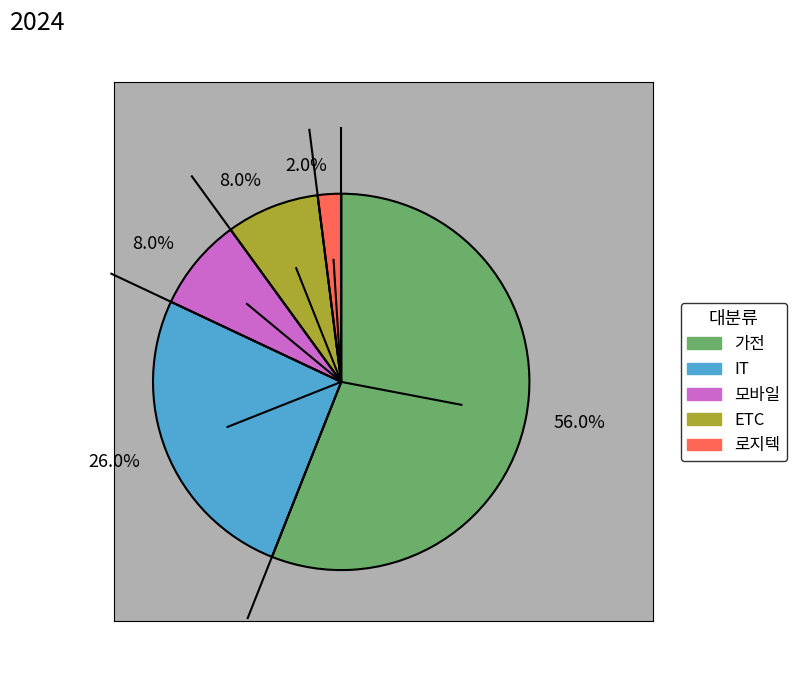

Does any single category account for the majority?

Yes